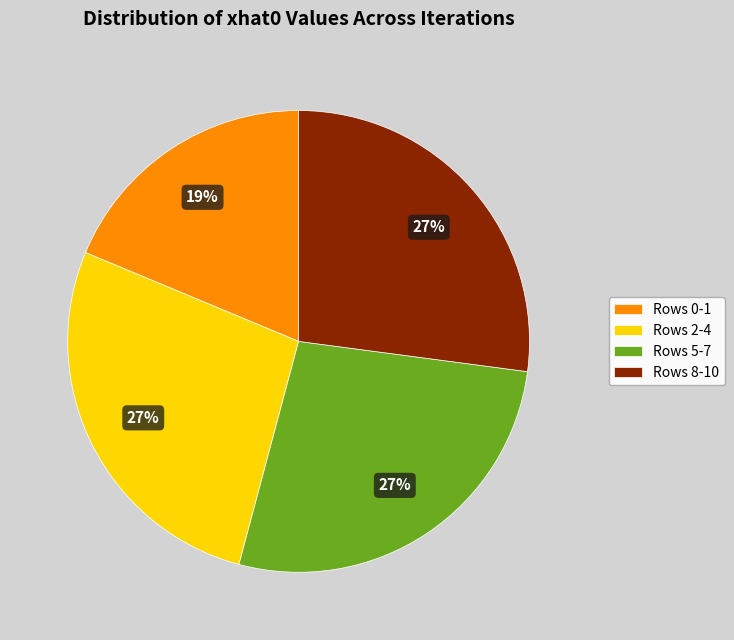

To the nearest percent, what percentage of the pie is Rows 0-1?

19%